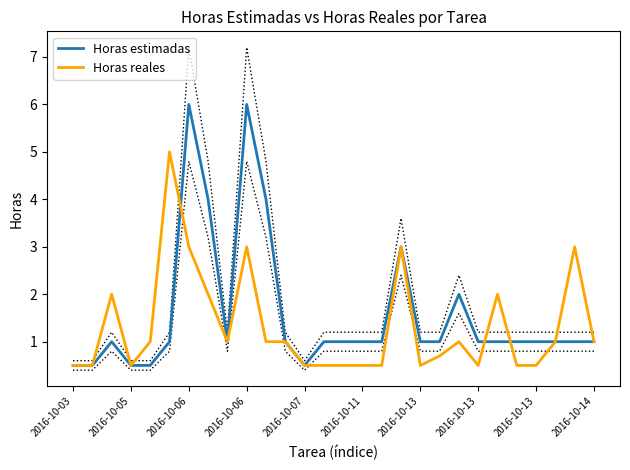

Is this an area chart (filled region under the line)?

No